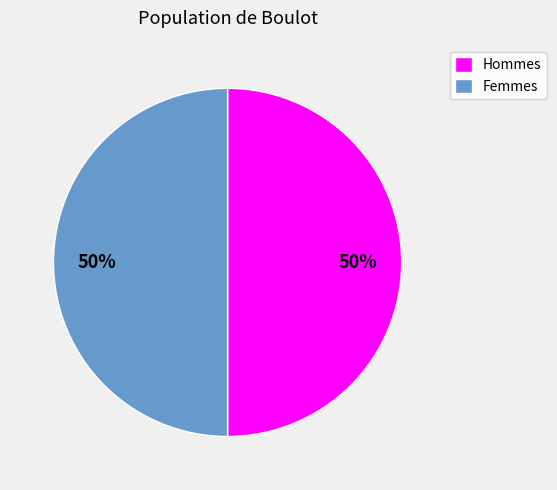

What is the ratio of the value at Hommes to the value at Femmes?

1.0